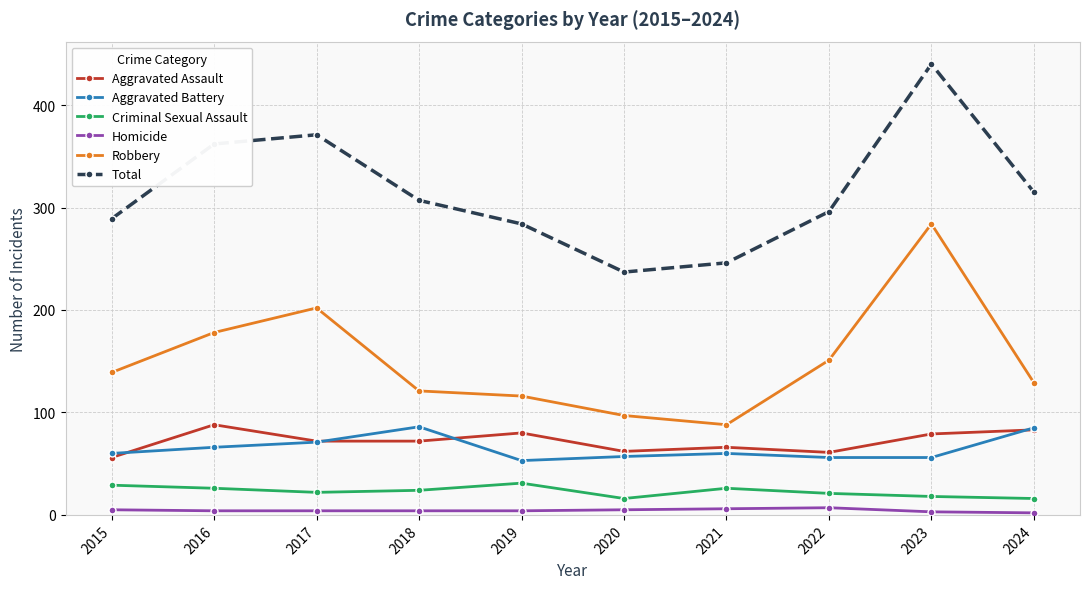

Is the value of Total at 2017 greater than the value of Aggravated Battery at 2023?

Yes